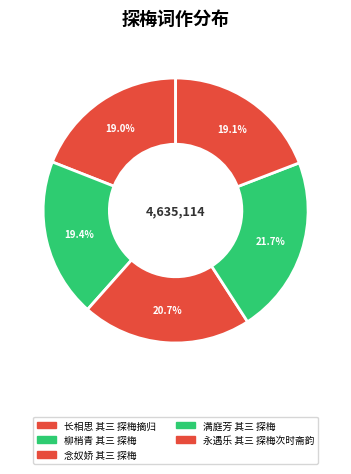

Is 长相思 其三 探梅摘归 the majority of the pie?

No